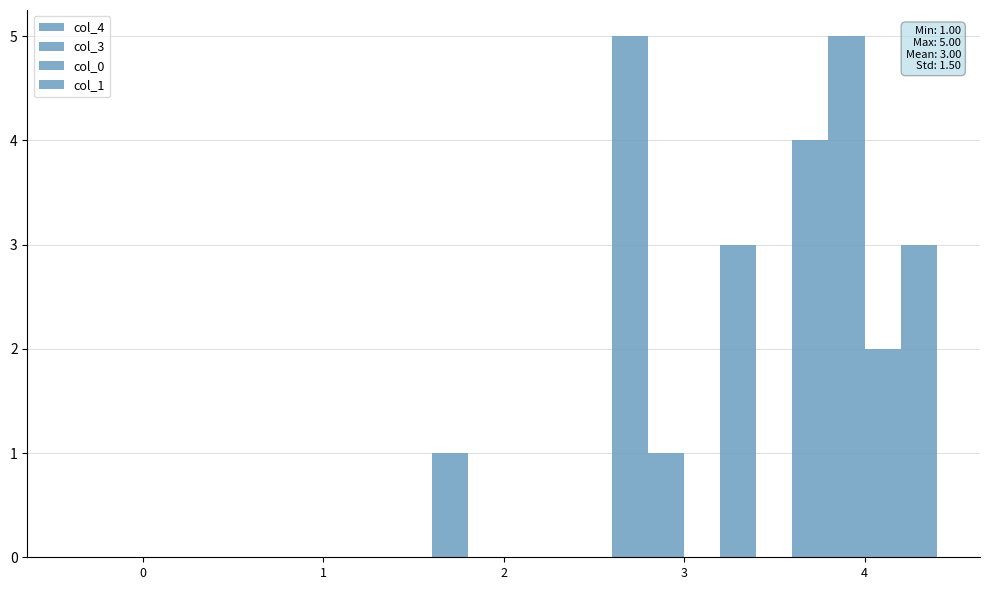

List the series in order of their peak value, highest first.

col_4, col_3, col_1, col_0